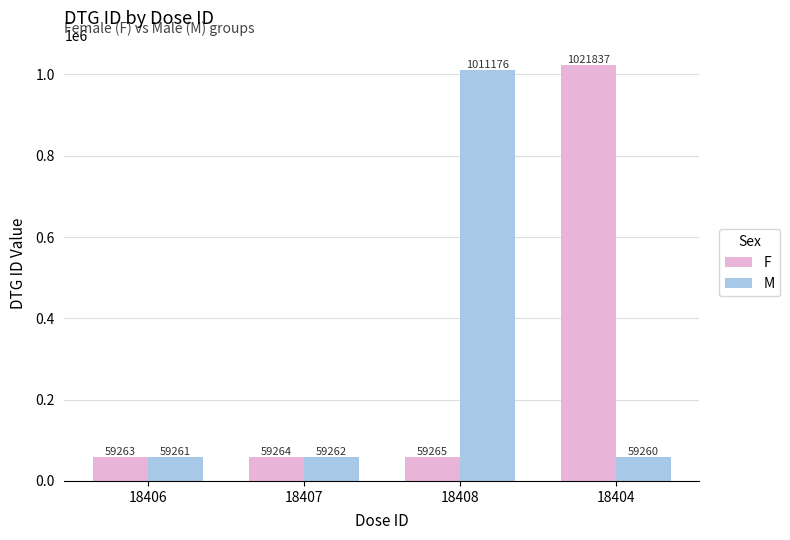

The M series shows 345360 at 18408. True or false?

False